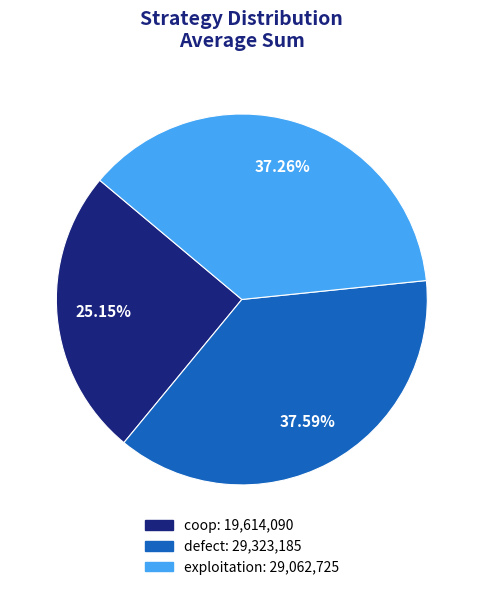

Is it true that coop is 25% of the pie?

True